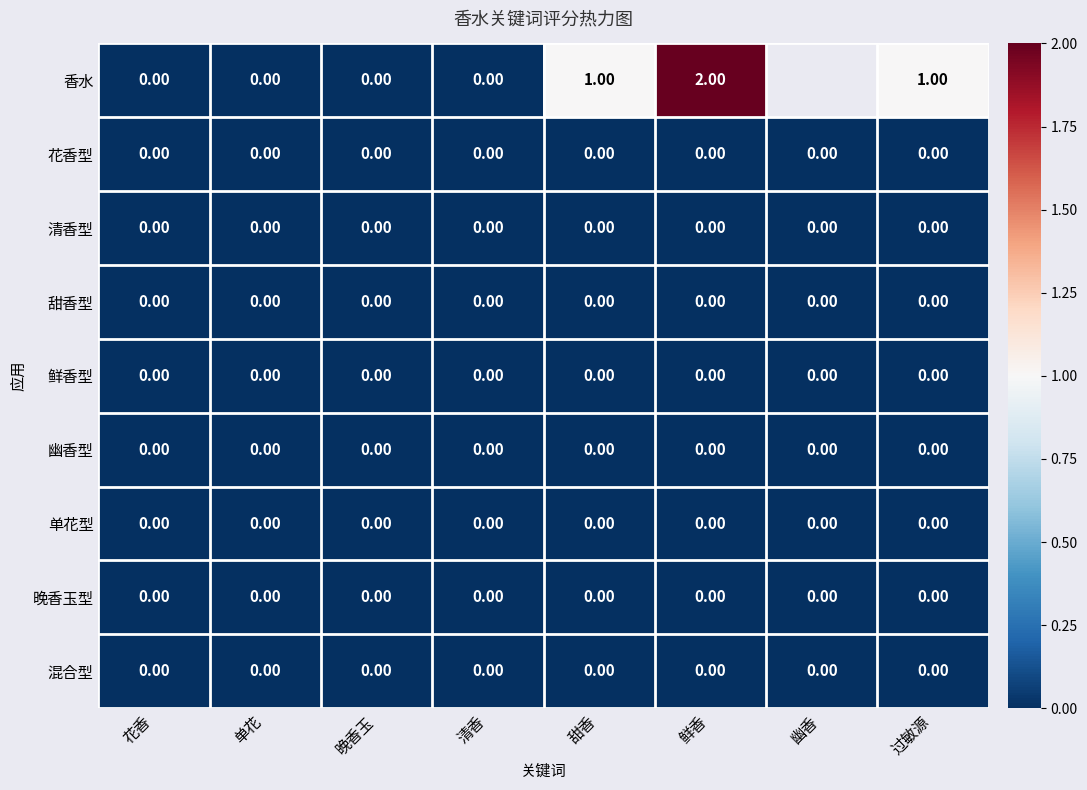

True or false: 甜香型 has a value of 0.0 at 过敏源.

True